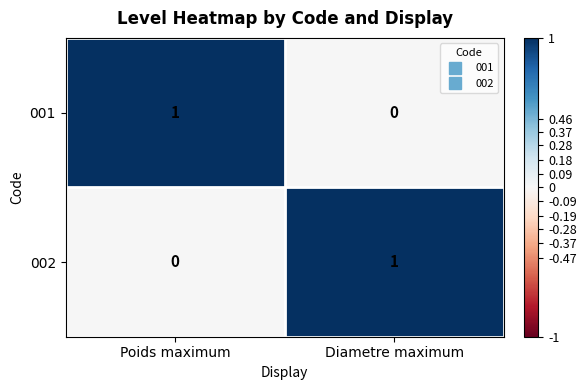

True or false: 001 has a value of -1 at Diametre maximum.

False